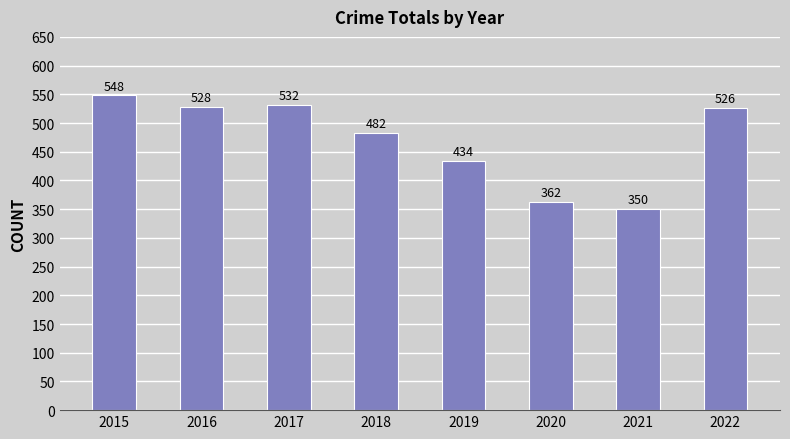

Reading right to left, list all the values displayed in this chart.

2022=526	2021=350	2020=362	2019=434	2018=482	2017=532	2016=528	2015=548